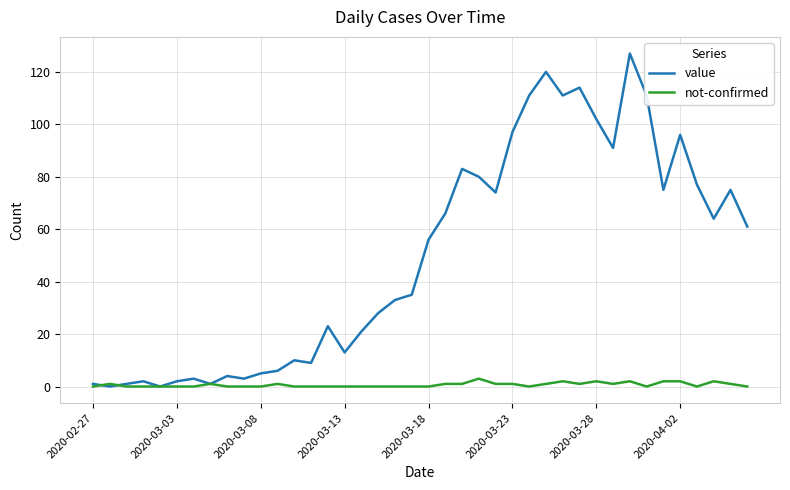

Which series has the largest total across all categories?

value